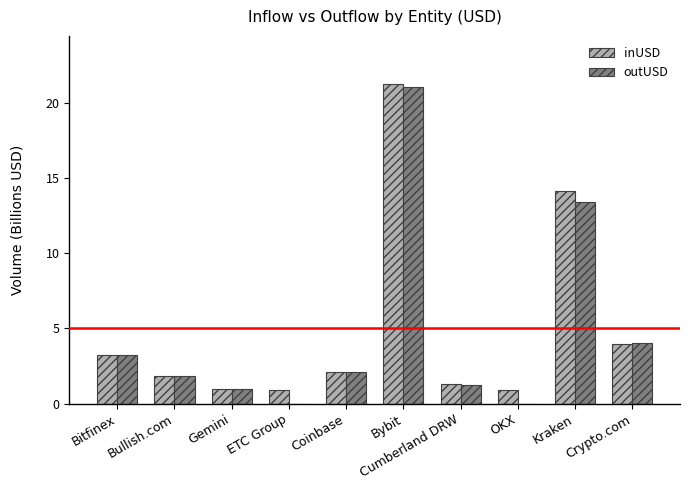

Which series has the largest total across all categories?

inUSD